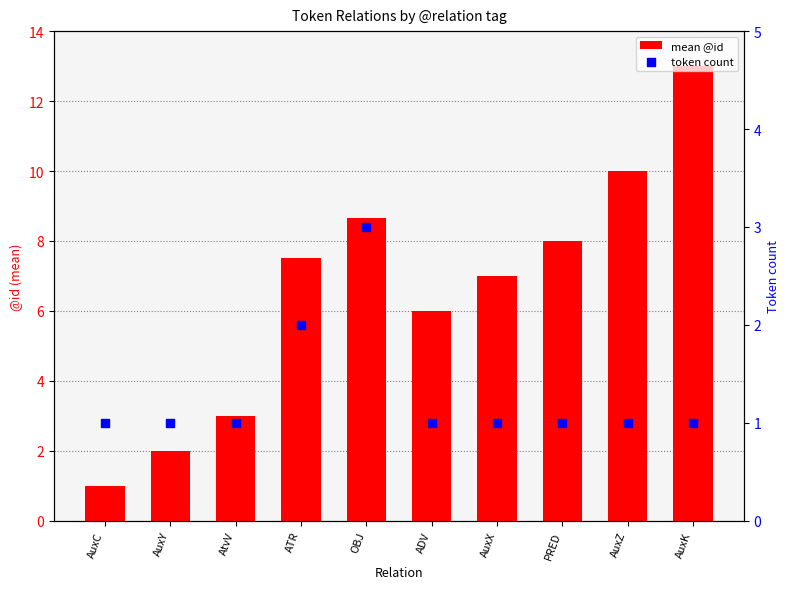

Which series contains the lowest Y value?

mean @id